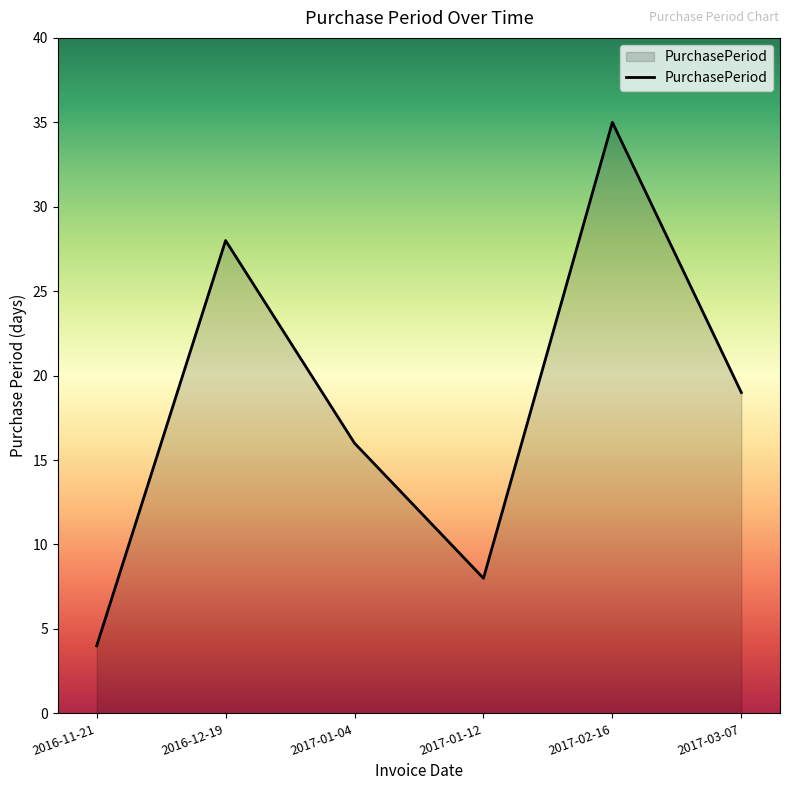

Which label corresponds to the largest value in the chart?

2017-02-16